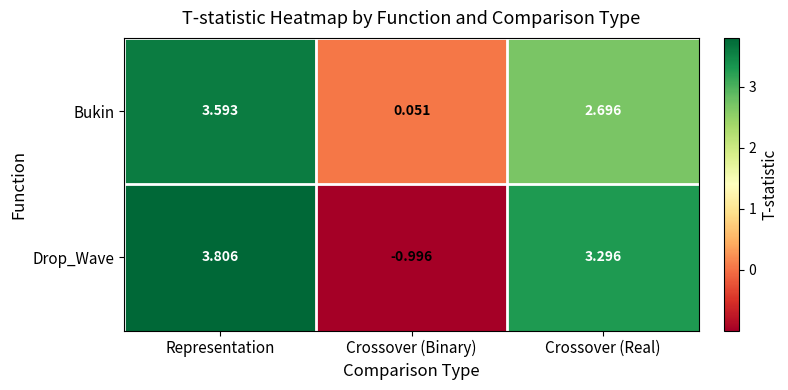

Which category has the highest value in the Drop_Wave series?

Representation